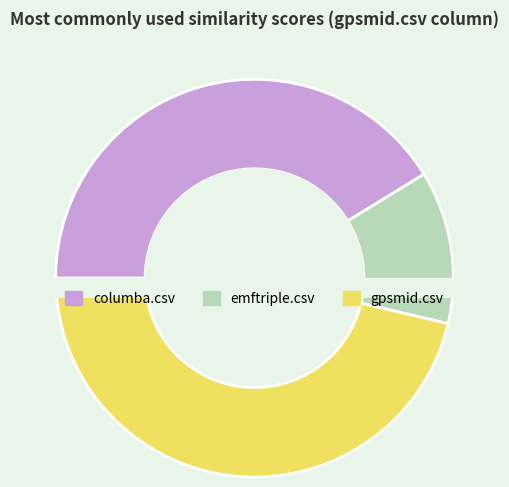

How many slices are in this pie chart?

3